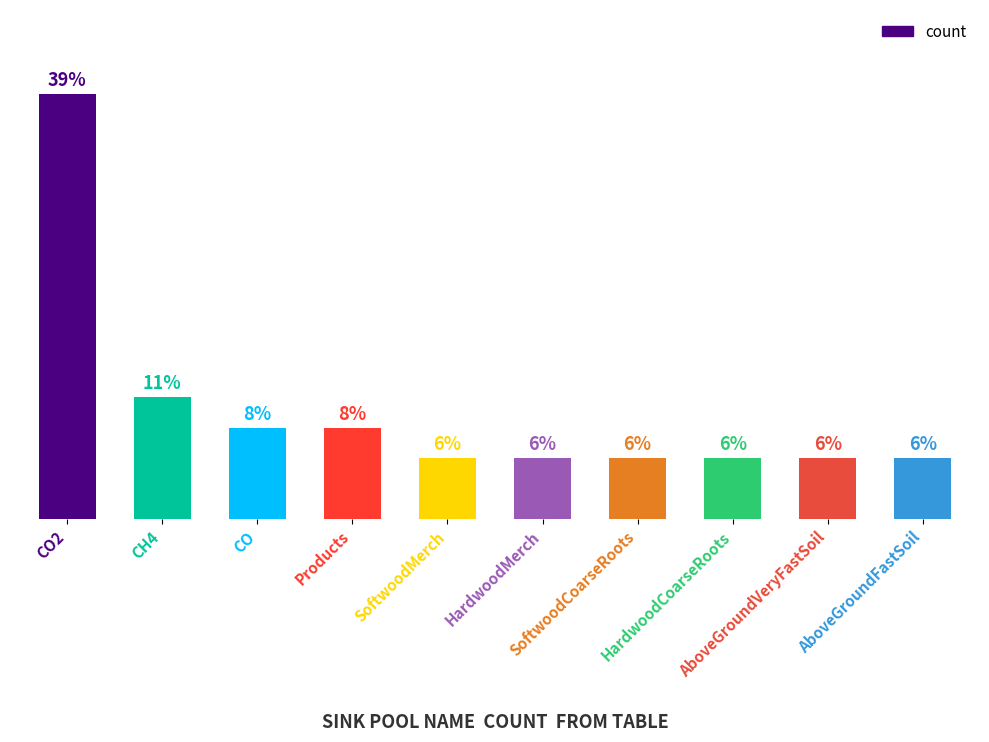

How many bars are there in total?

10